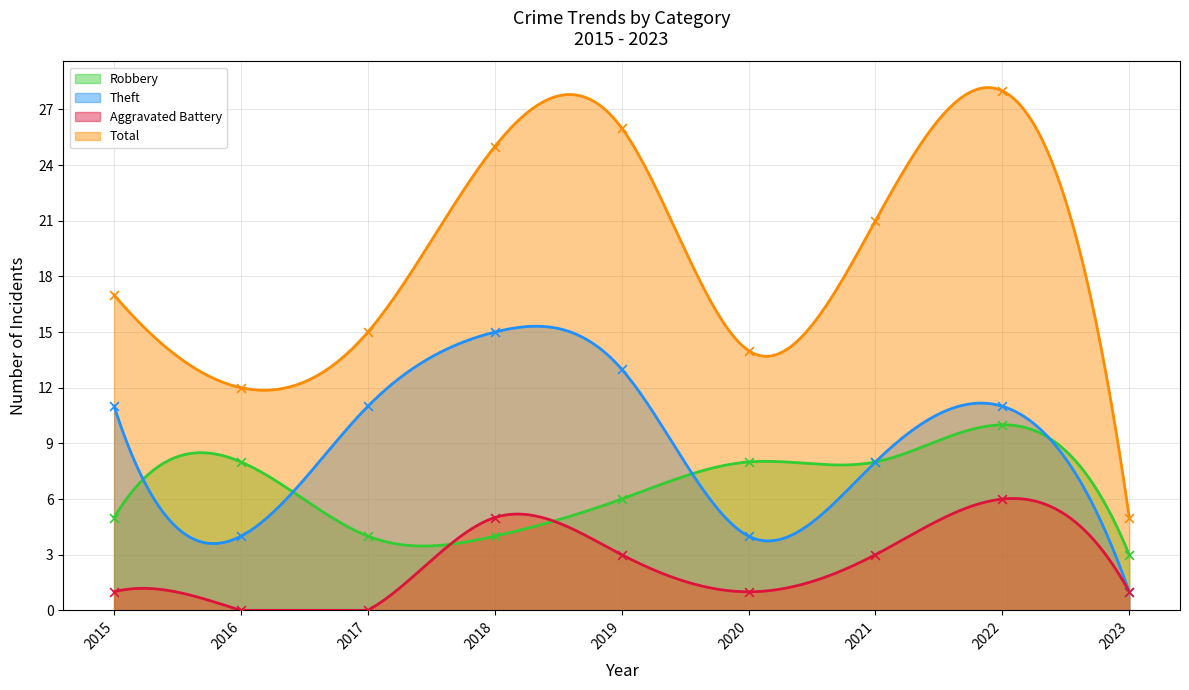

What are all the series names shown in the legend?

Robbery, Theft, Aggravated Battery, Total